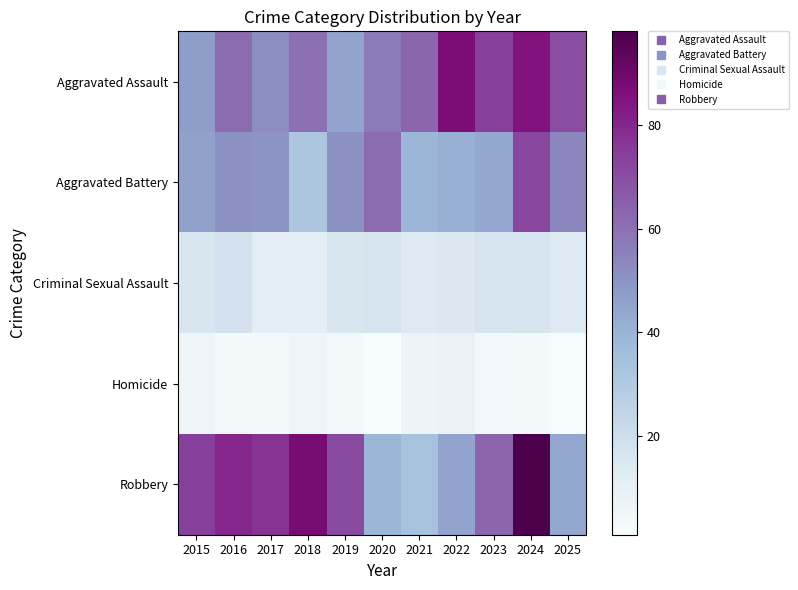

Which series has the largest total across all categories?

Robbery